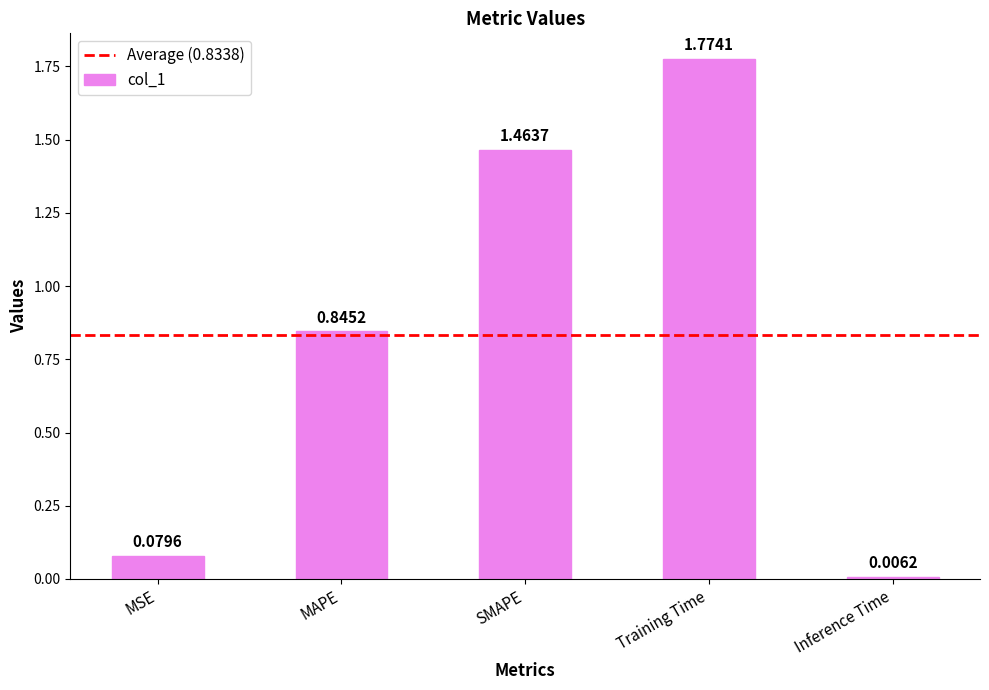

What is the label of the 1st bar from the right?

Inference Time